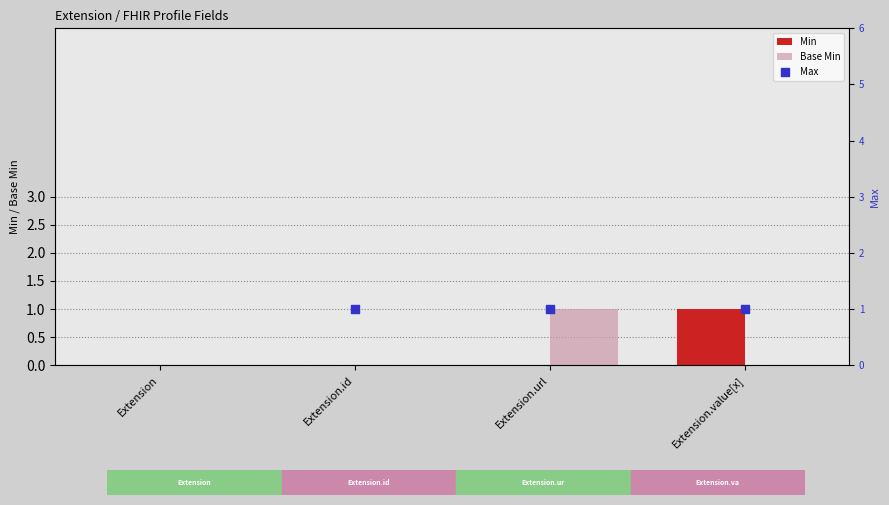

At which category is the sum across all series the highest?

Extension